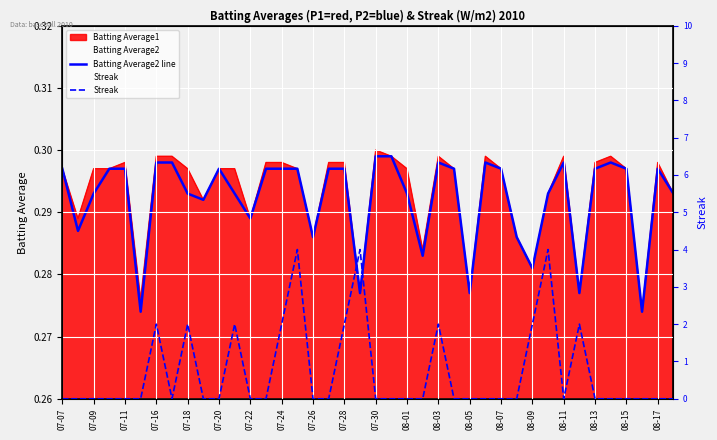

What is the total value across all series at 07-22?

0.3